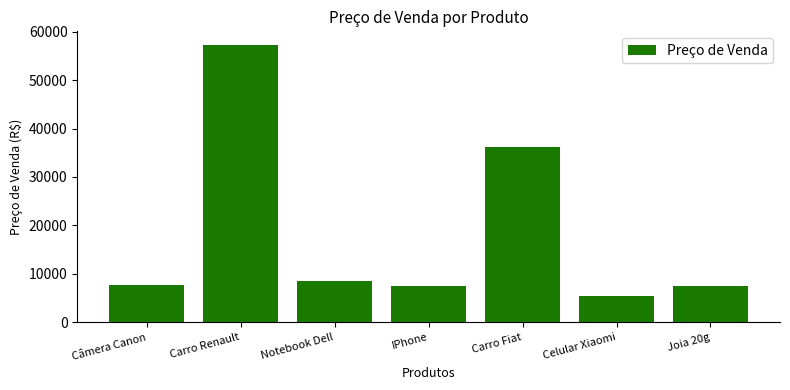

The chart shows a value of 36229.8 at Carro Fiat. True or false?

True